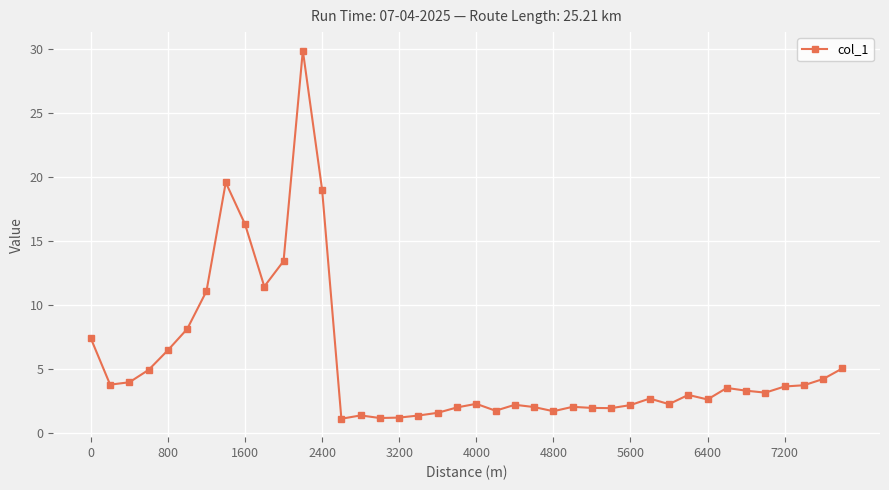

What is the average value?

5.5